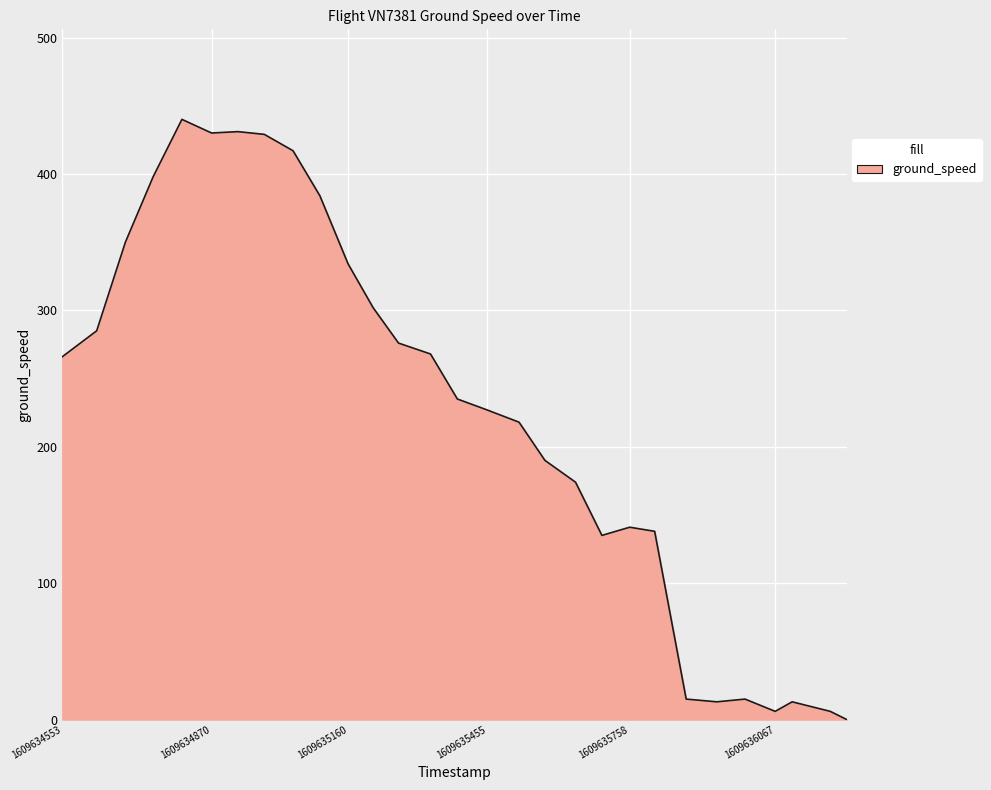

What is the maximum value shown in the chart?

440